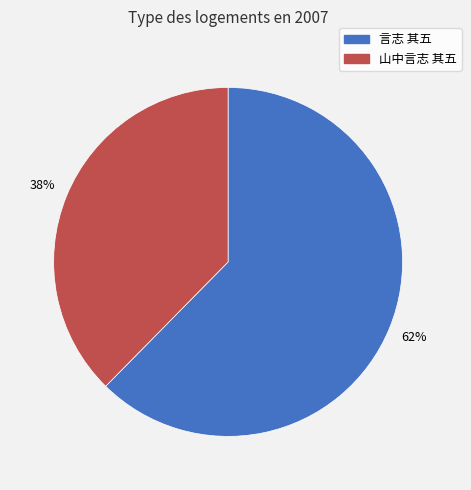

To the nearest percent, what percentage of the pie is 言志 其五?

62%